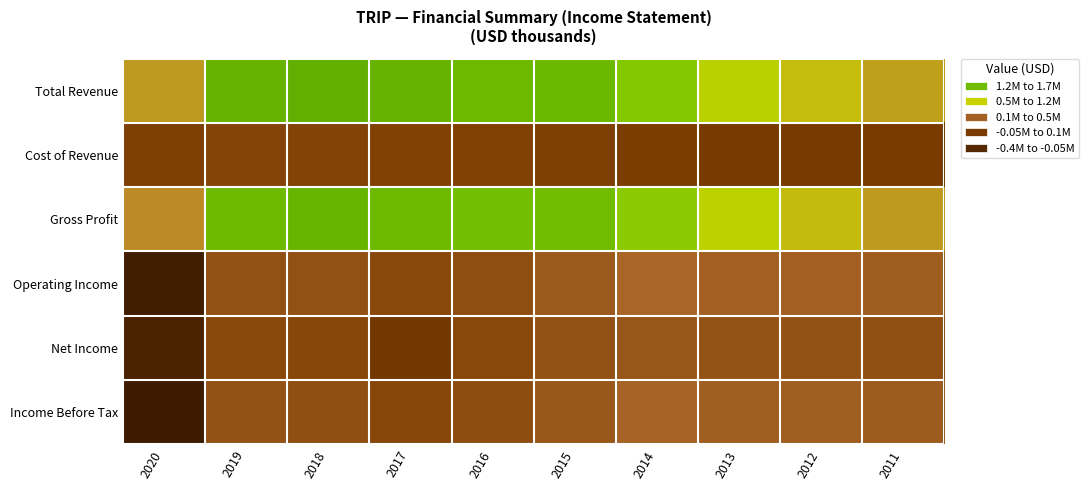

Which series has the largest total across all categories?

Total Revenue